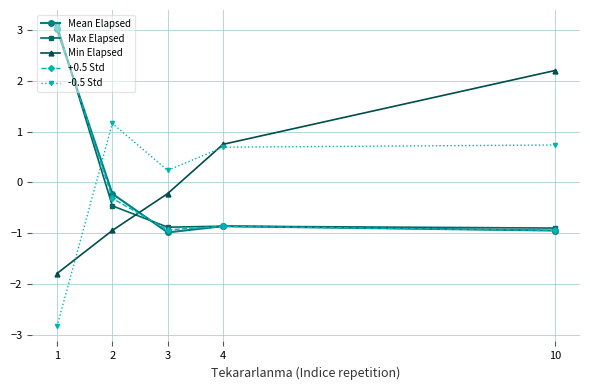

Where does the -0.5 Std series first go above 0?

2